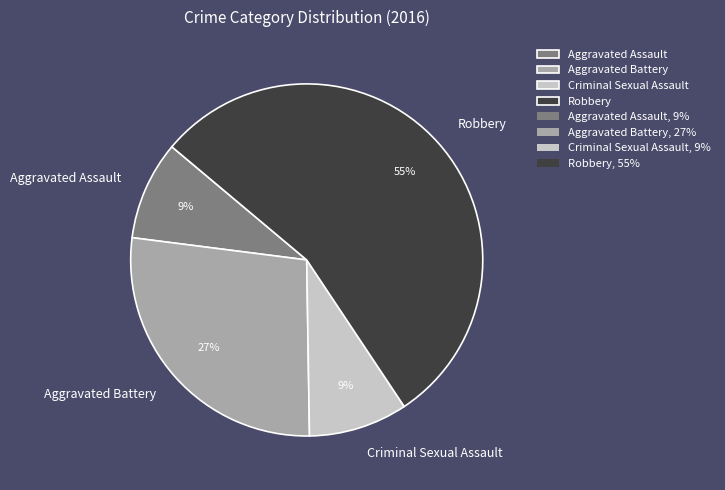

The Robbery slice represents 61% of the pie. True or false?

False